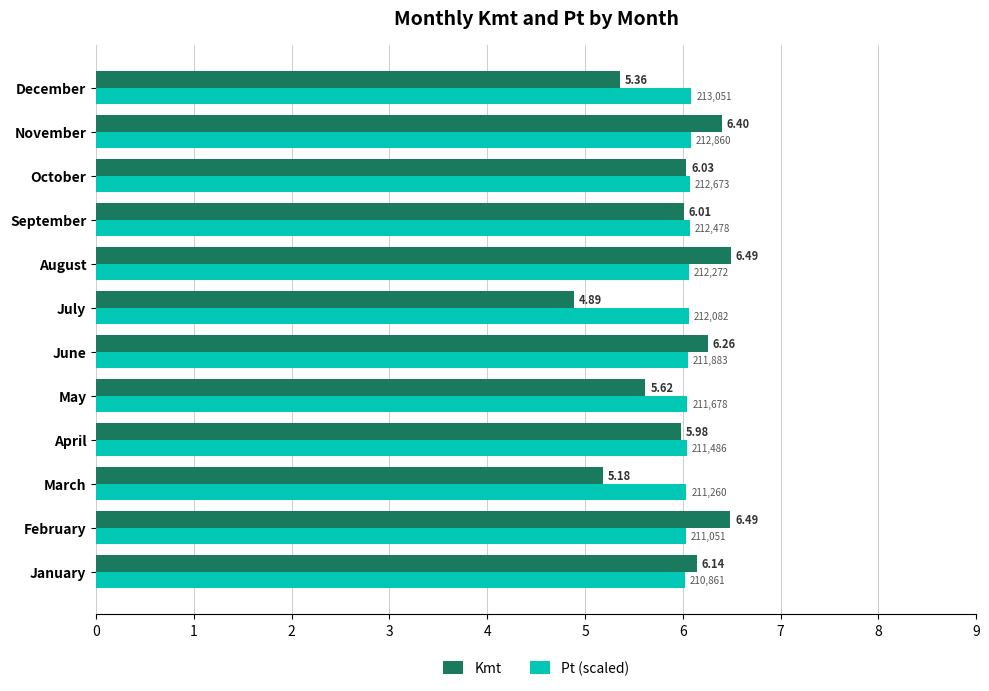

How many data points in Kmt are above 6?

7